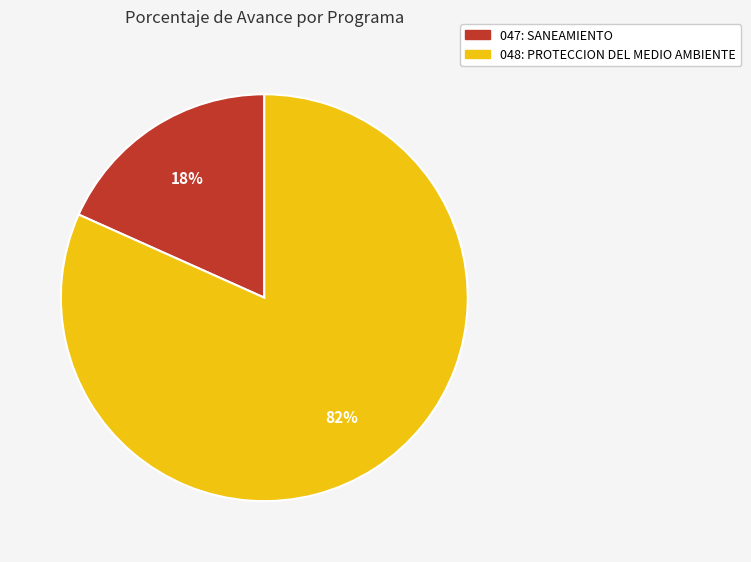

Which slice is the smallest?

047: SANEAMIENTO